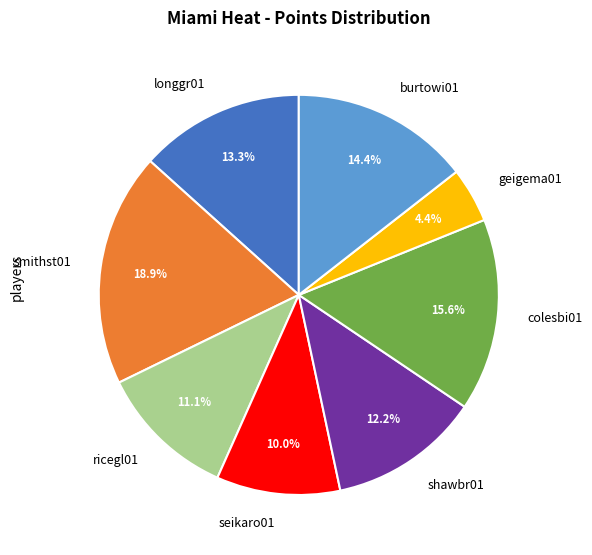

Is it true that longgr01 is 13% of the pie?

True